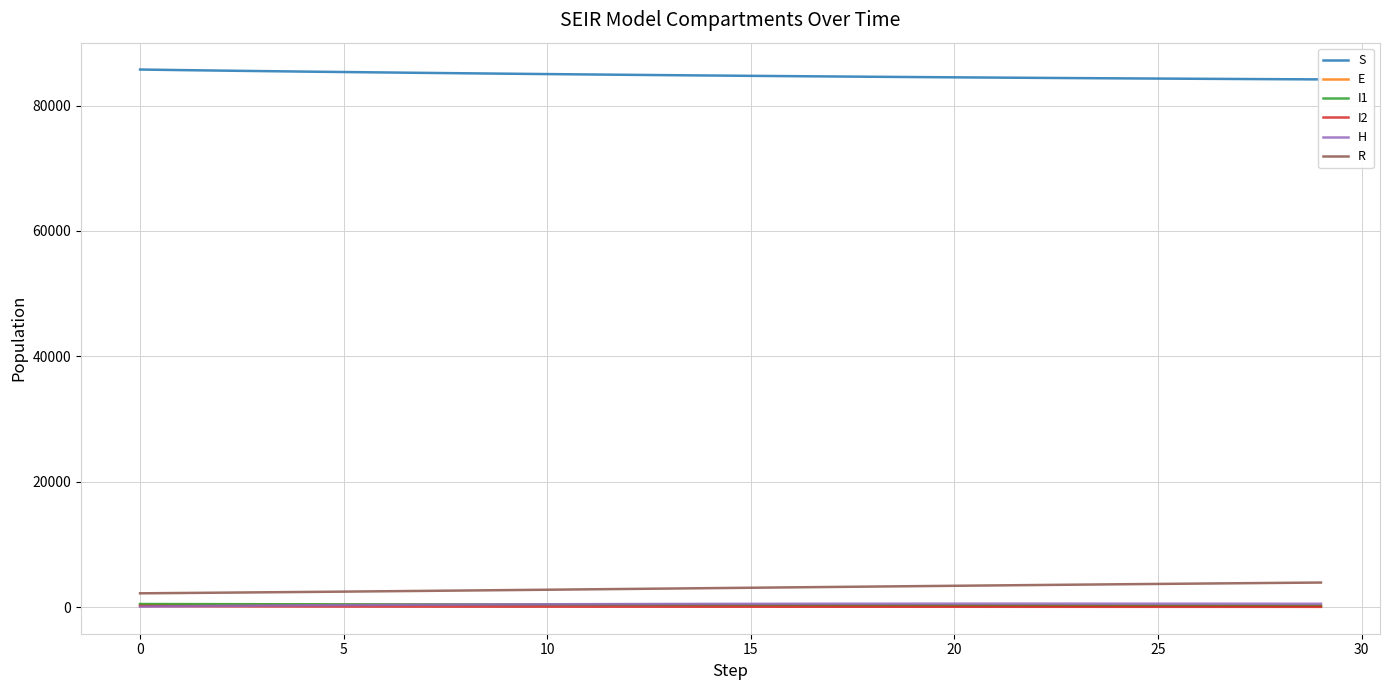

At which category does H reach its first local peak?

22